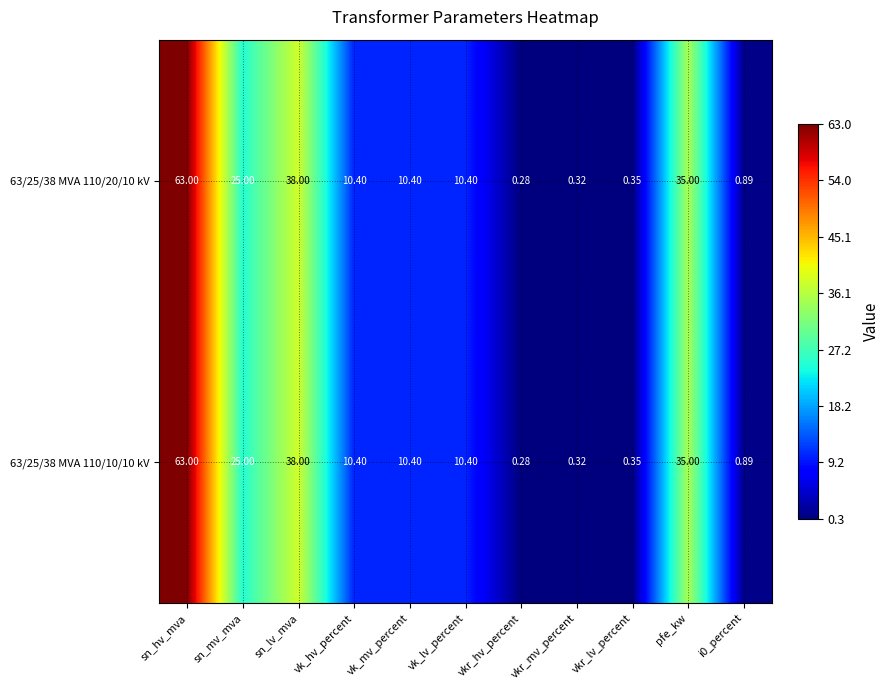

At which label does 63/25/38 MVA 110/10/10 kV reach its minimum?

vkr_hv_percent